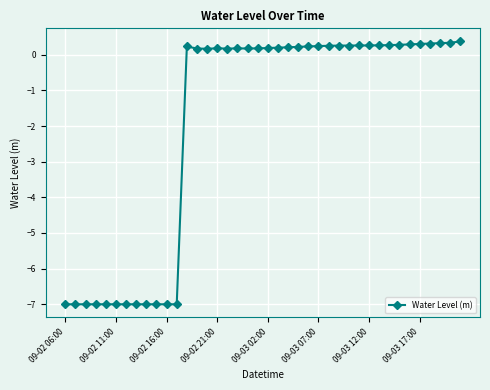

What is the minimum value shown in the chart?

-7.0